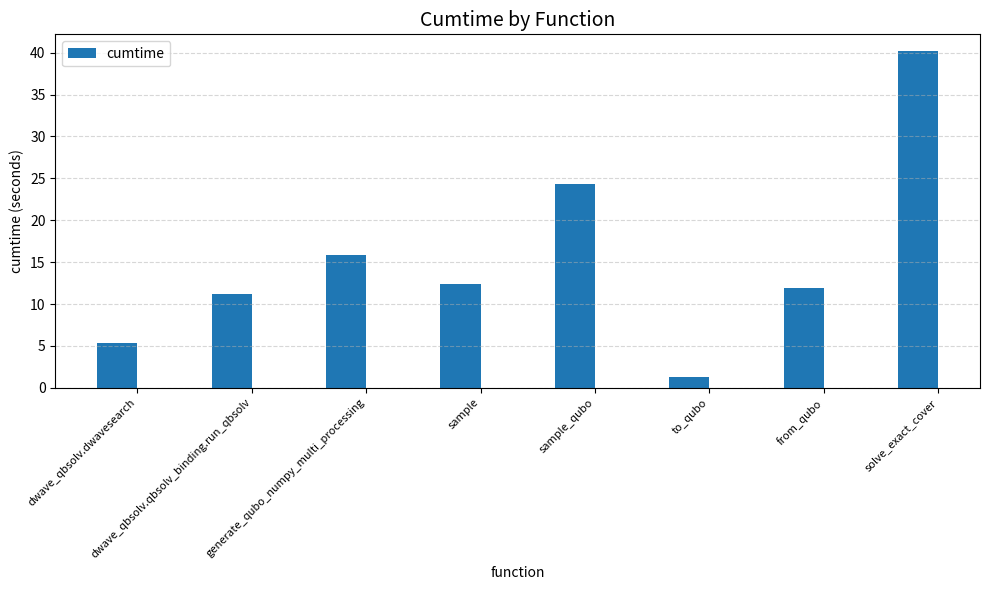

The value at dwave_qbsolv.dwavesearch is 5.3. True or false?

True